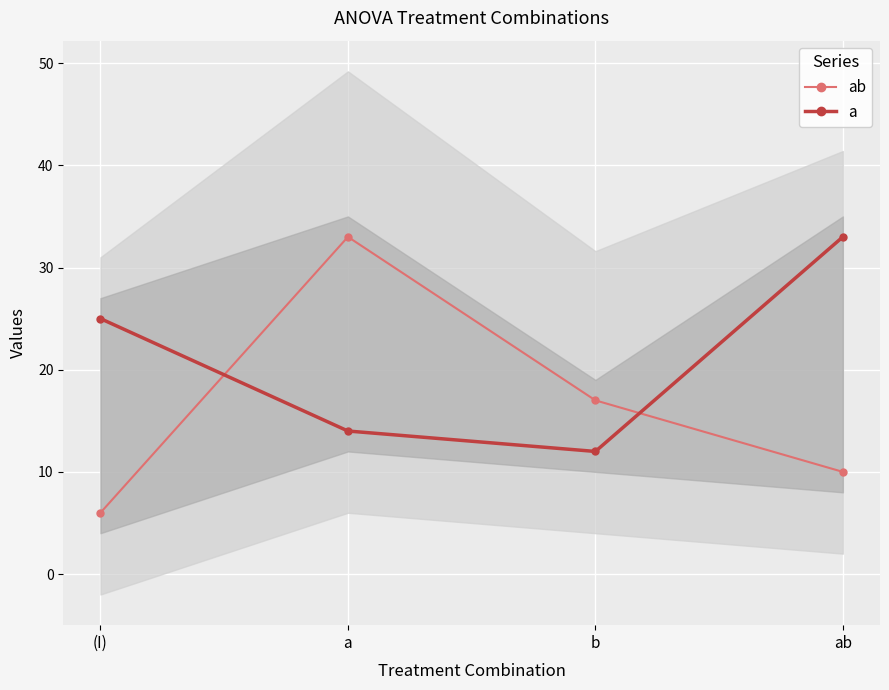

What is the label of the 1st point from the right?

ab